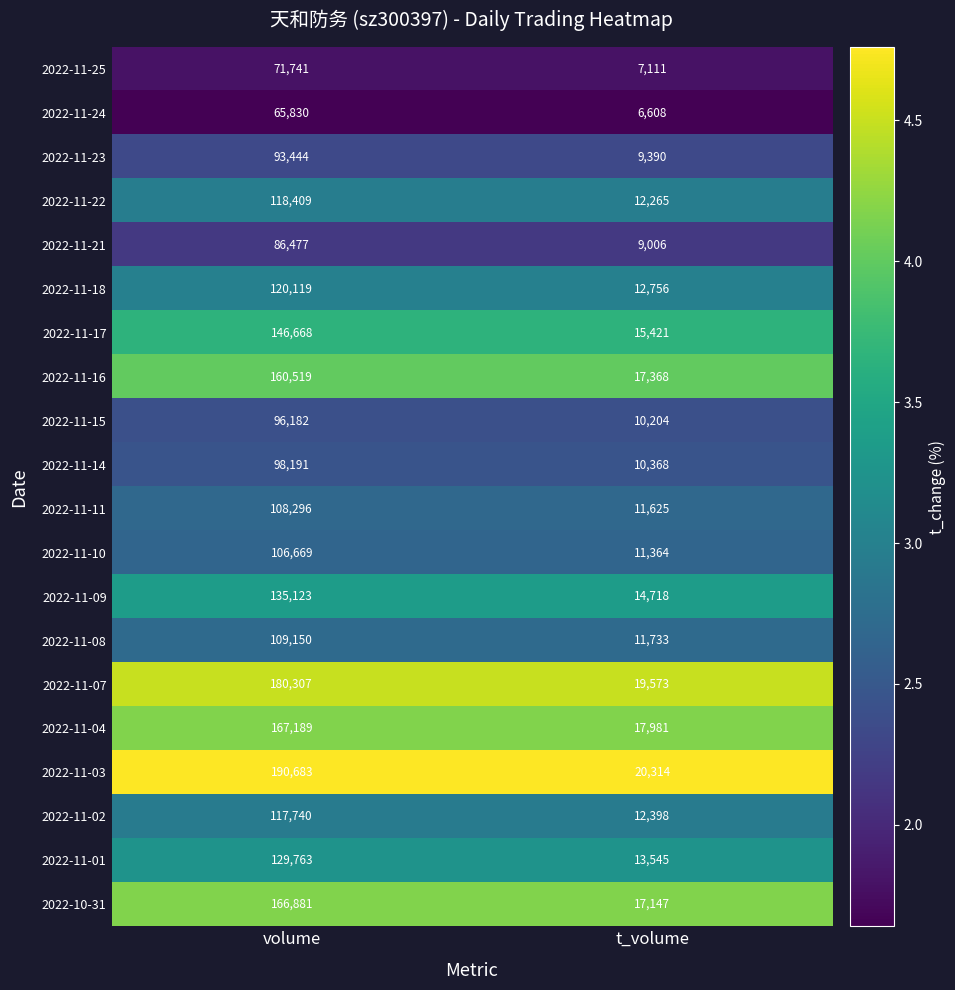

Is the value of 2022-11-25 at volume greater than the value of 2022-11-15 at volume?

No